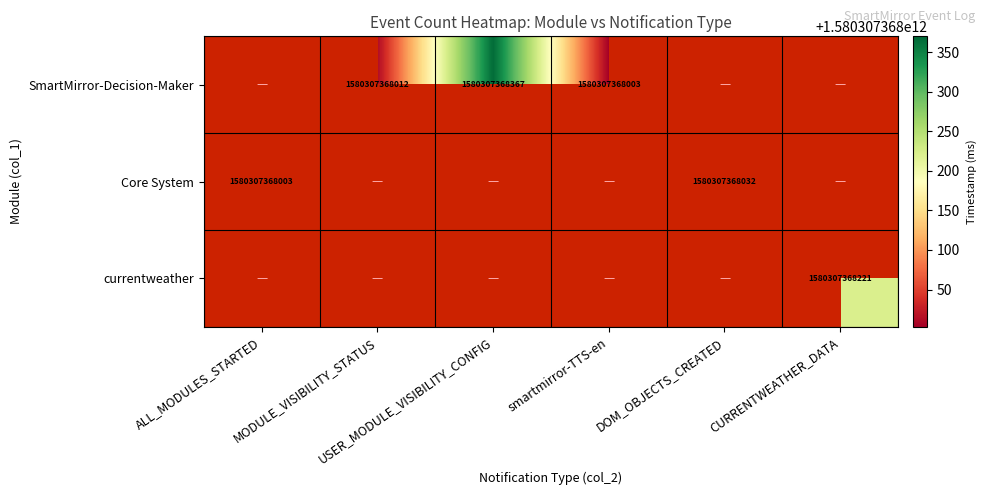

What is the greatest value displayed?

1580307368367.0